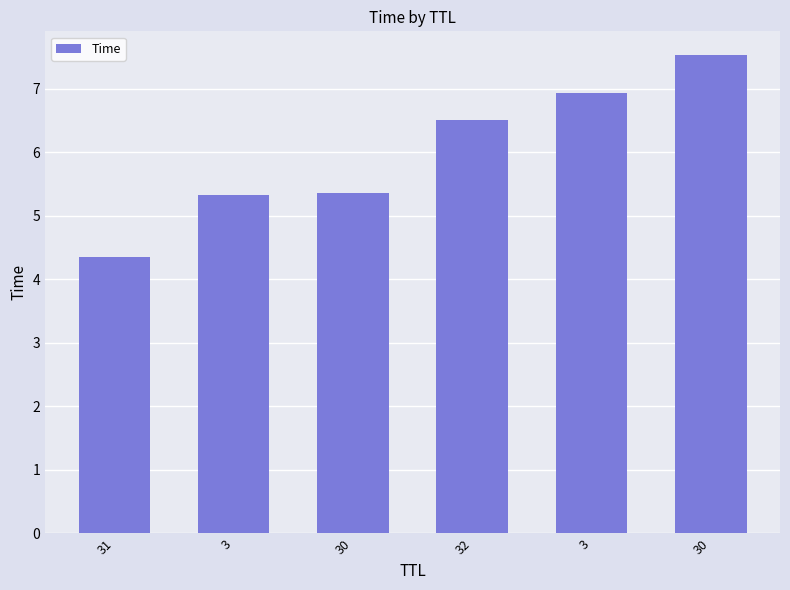

How many values exceed 6?

3